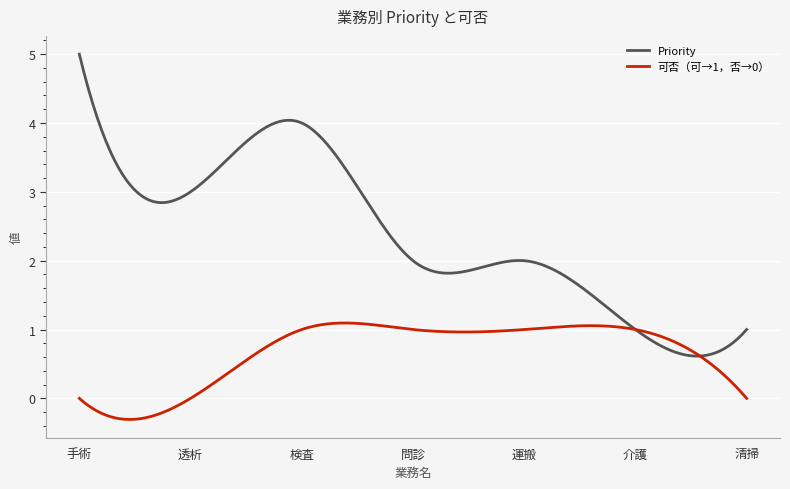

Which series has the widest spread of values?

Priority